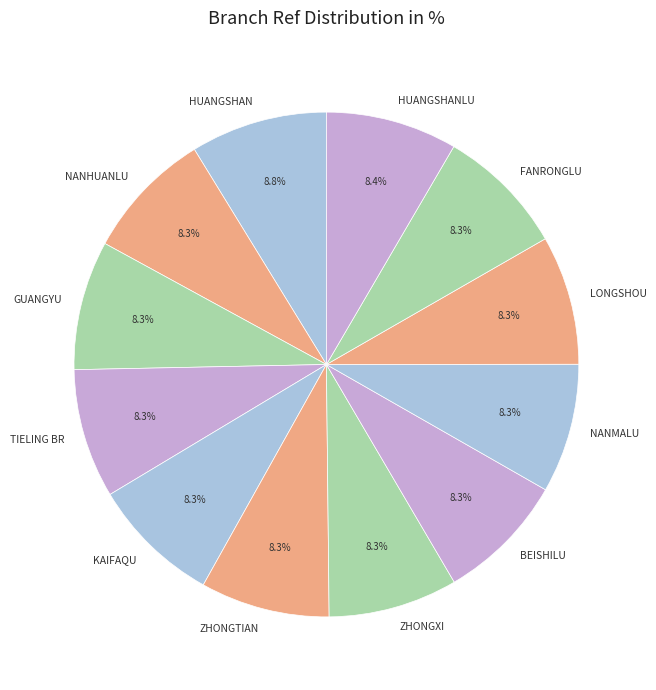

Does any single category account for the majority?

No